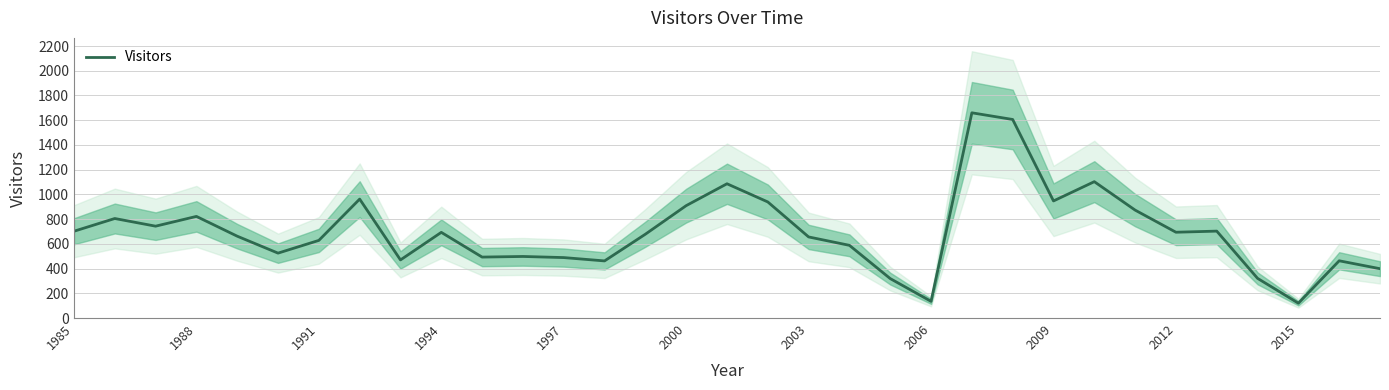

What is the minimum value for Visitors?

120